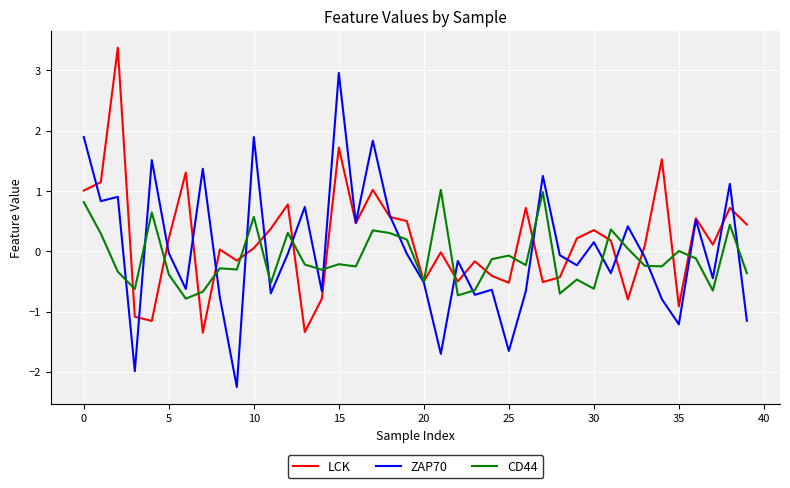

What is the highest value of the ZAP70 series?

3.0